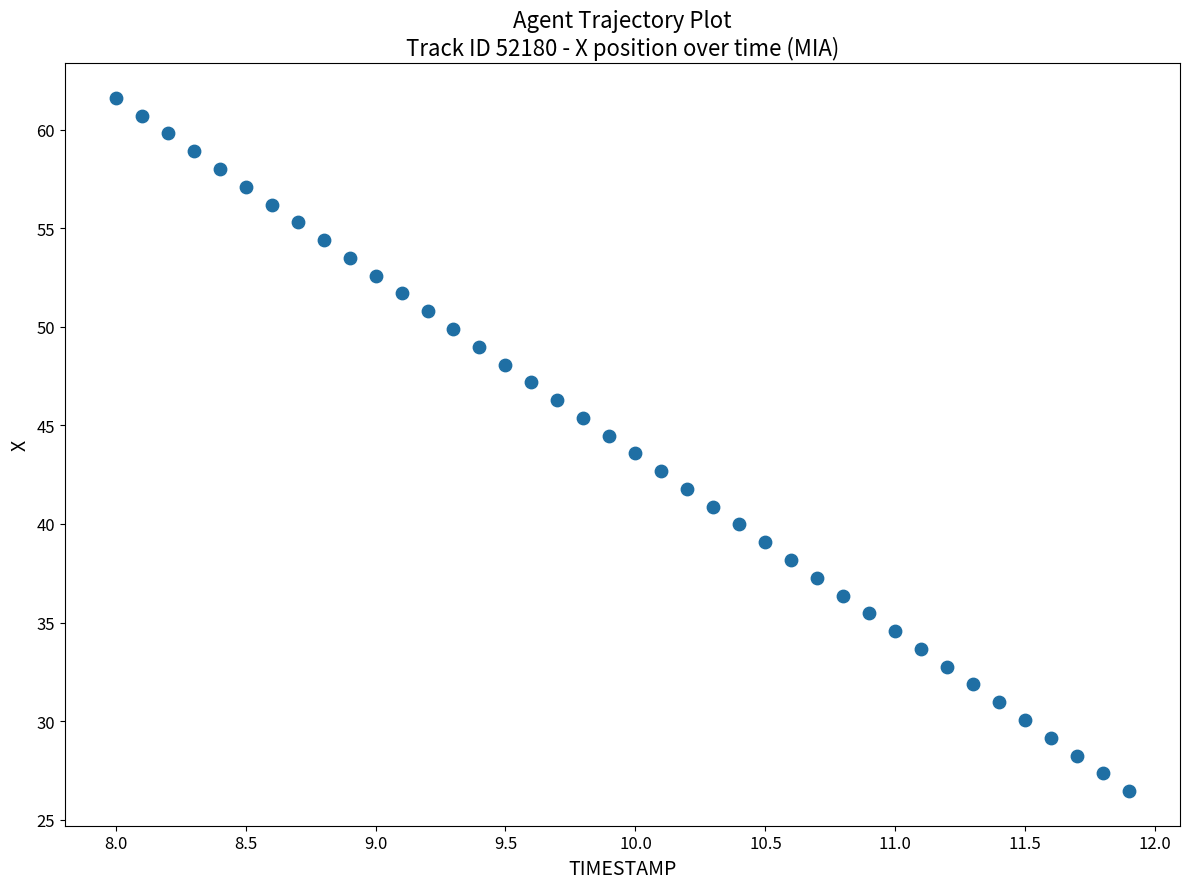

How many points are shown in the scatter plot?

40